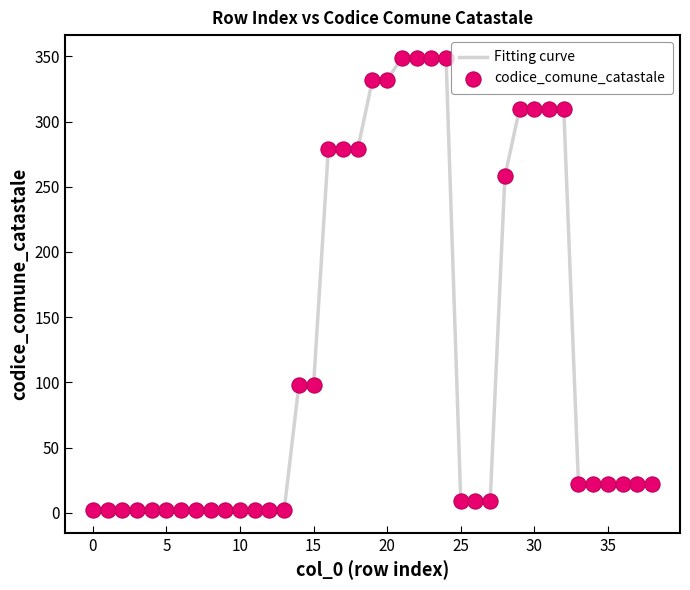

What is the greatest value displayed?

349